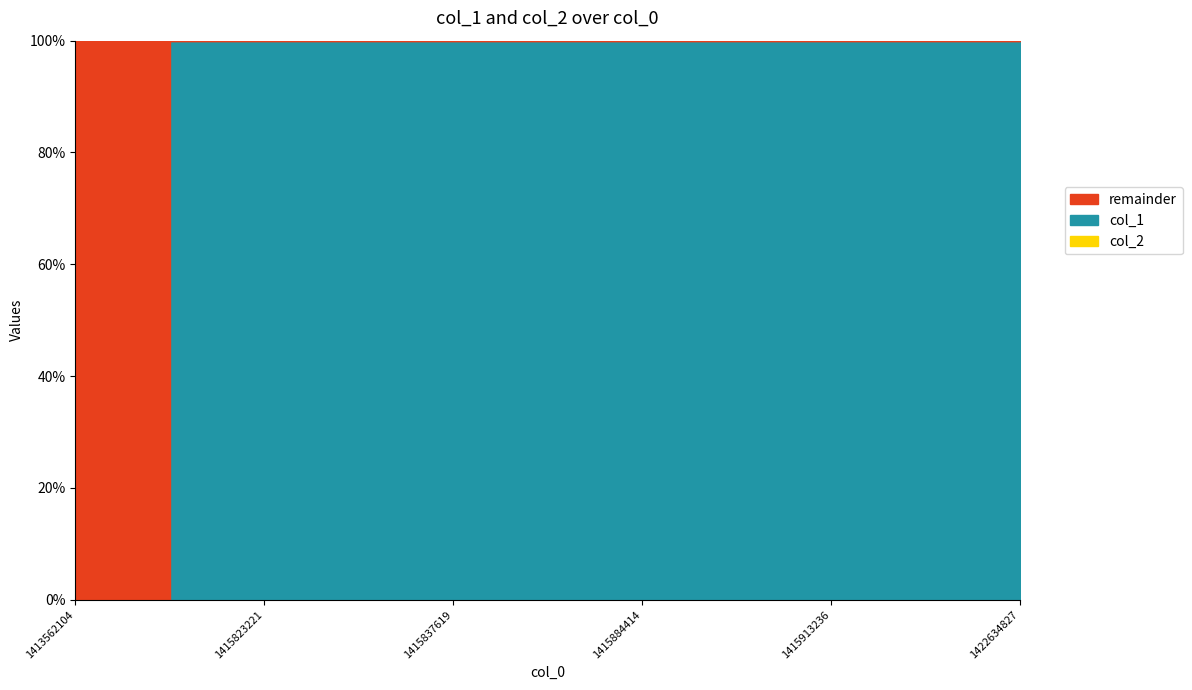

Which category has the highest value across all series?

1415913236